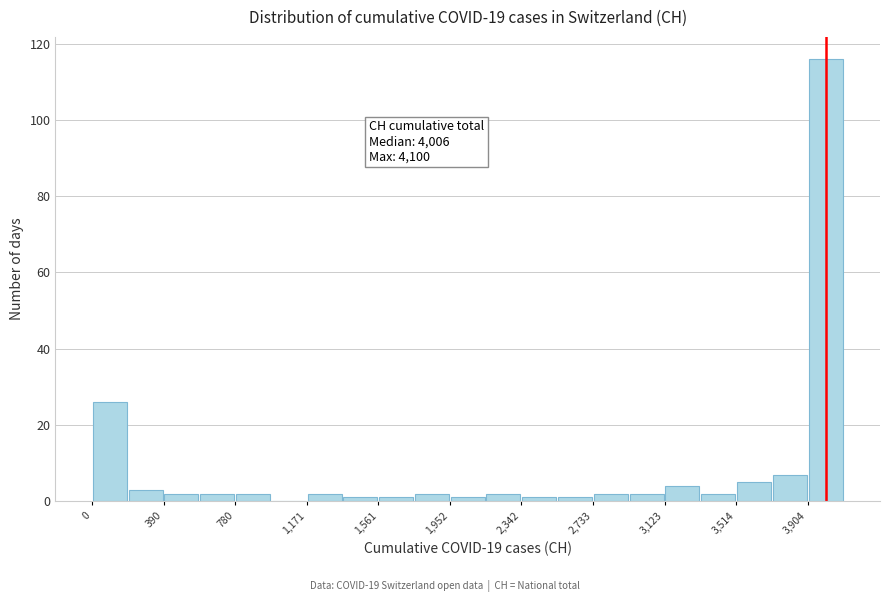

Read against the x-axis, roughly where is the centre of the tallest bar?

4000